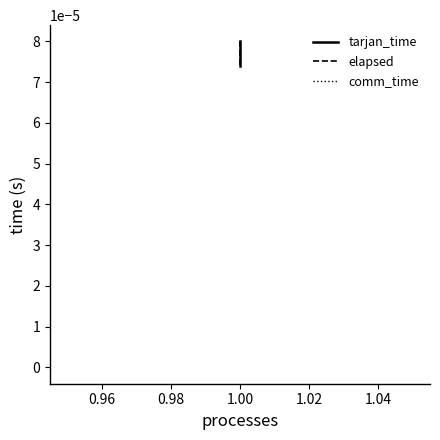

True or false: tarjan_time and comm_time intersect in this chart.

False